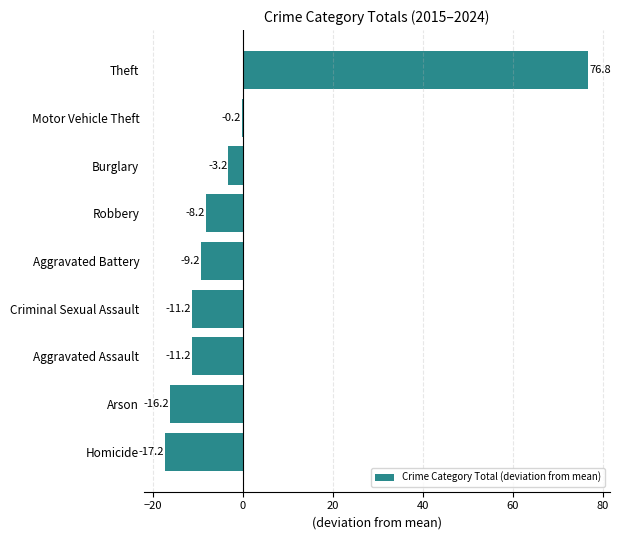

At which label is the value closest to 29?

Motor Vehicle Theft